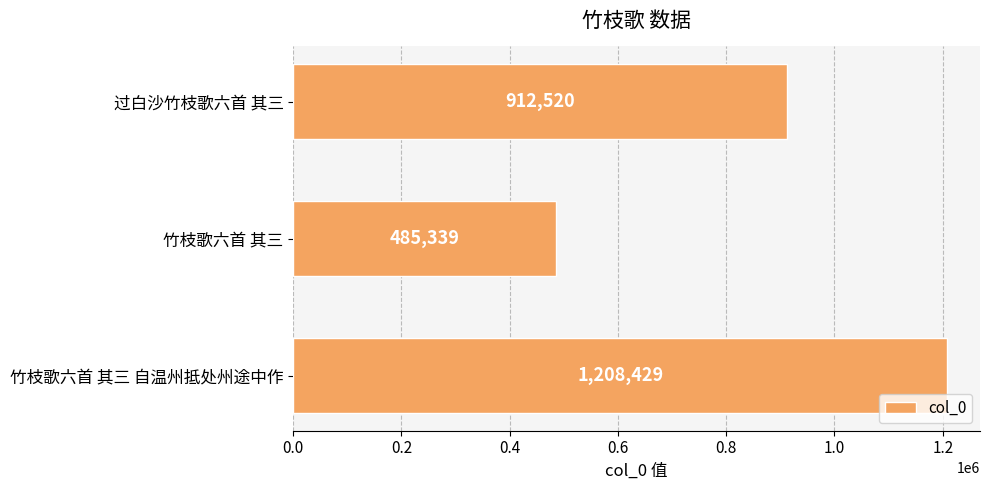

Reading top to bottom, transcribe all the data shown in this chart.

过白沙竹枝歌六首 其三=912520	竹枝歌六首 其三=485339	竹枝歌六首 其三 自温州抵处州途中作=1208429